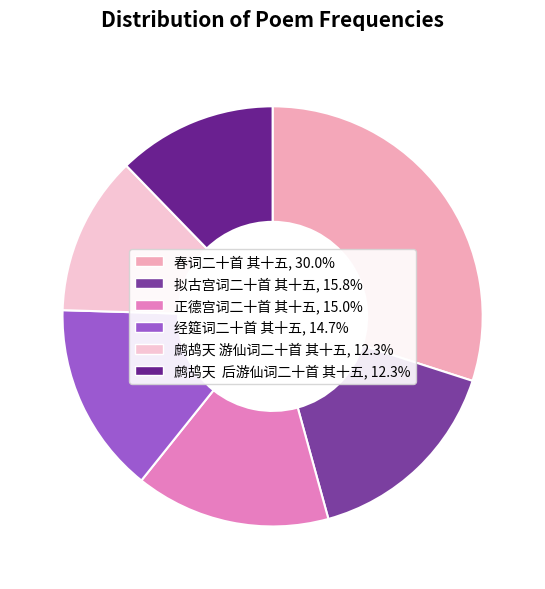

Count the number of slices in the pie.

6